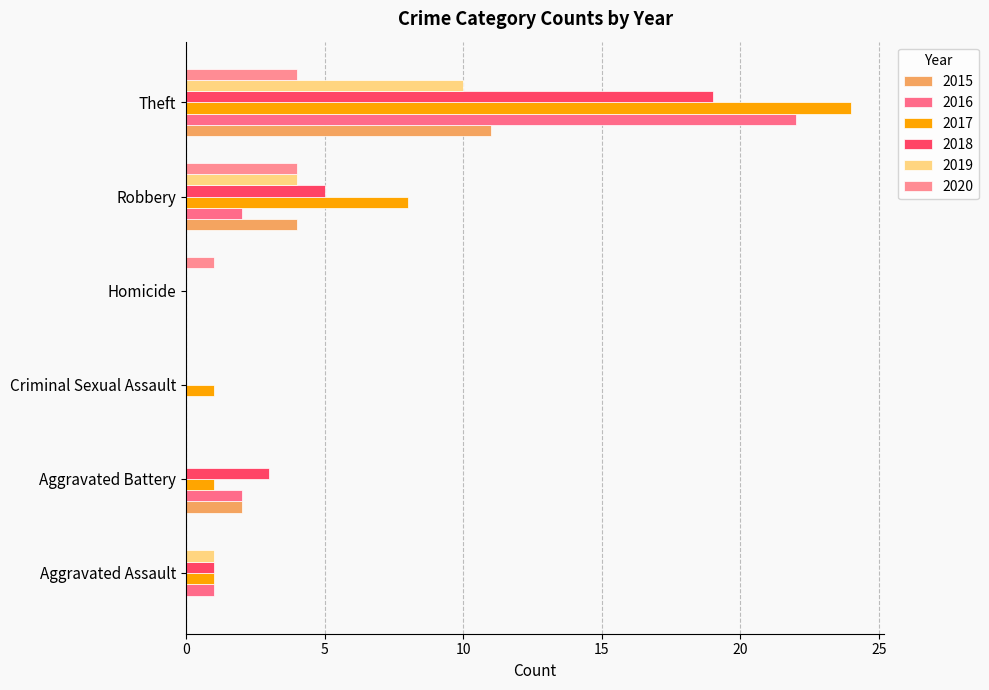

Reading left to right, extract all data points from this chart.

2015: 0	2	0	0	4	11
2016: 1	2	0	0	2	22
2017: 1	1	1	0	8	24
2018: 1	3	0	0	5	19
2019: 1	0	0	0	4	10
2020: 0	0	0	1	4	4